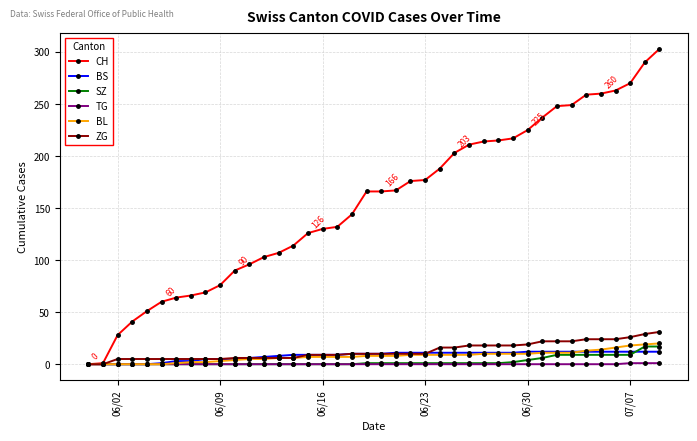

Which series has the largest range (max minus min)?

CH